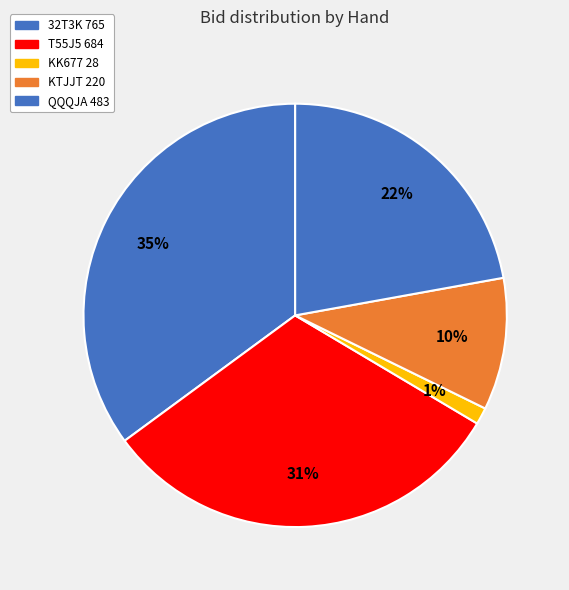

To the nearest percent, what percentage of the pie is T55J5 684?

31%